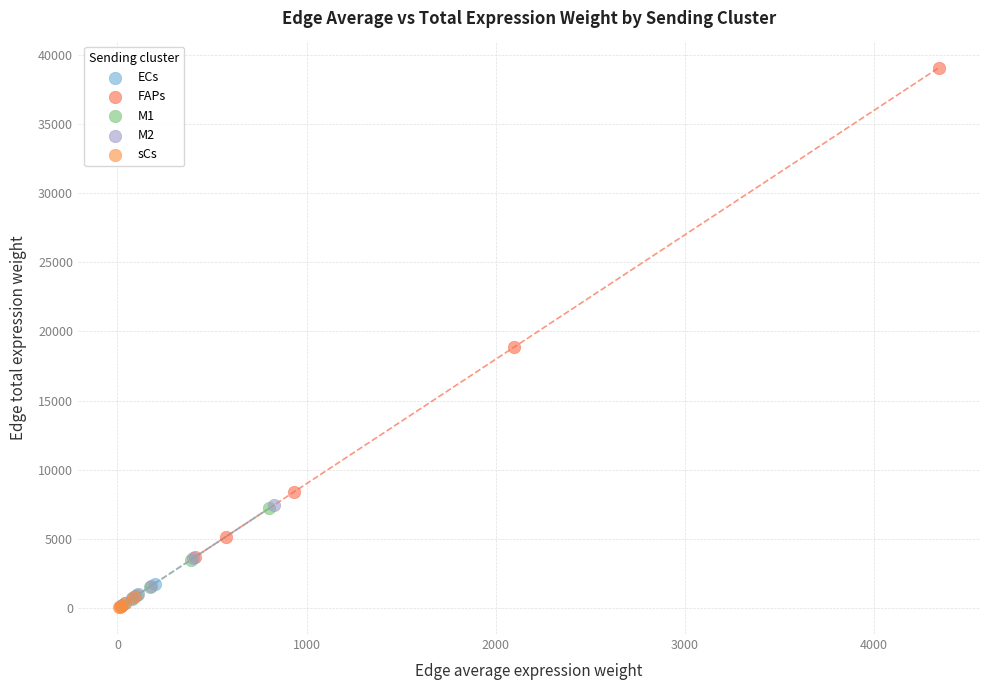

Which series contains the highest Y value?

FAPs